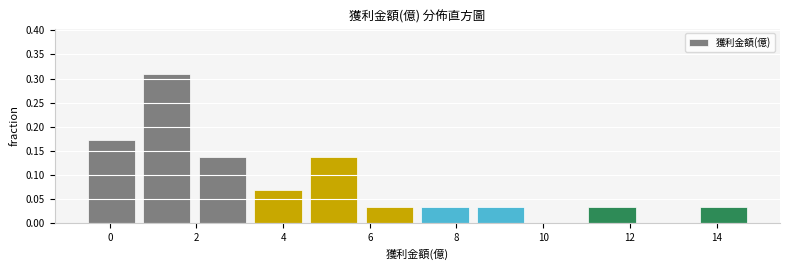

How tall is the bar that spans 5.8 to 7.0 on the x-axis? Neither the bar edges nor the heights are printed on the chart, so give them approximately, as read against the axes.

0.035